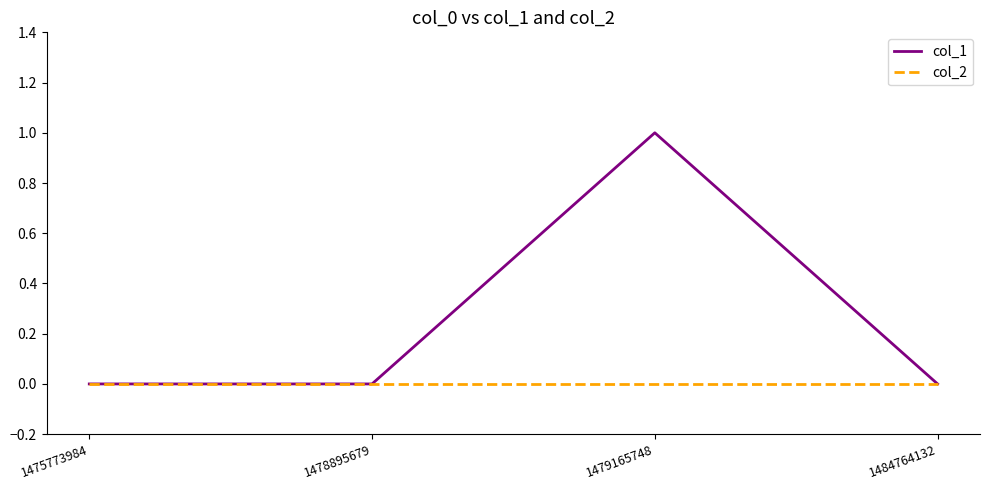

Which category has the highest value across all series?

1479165748